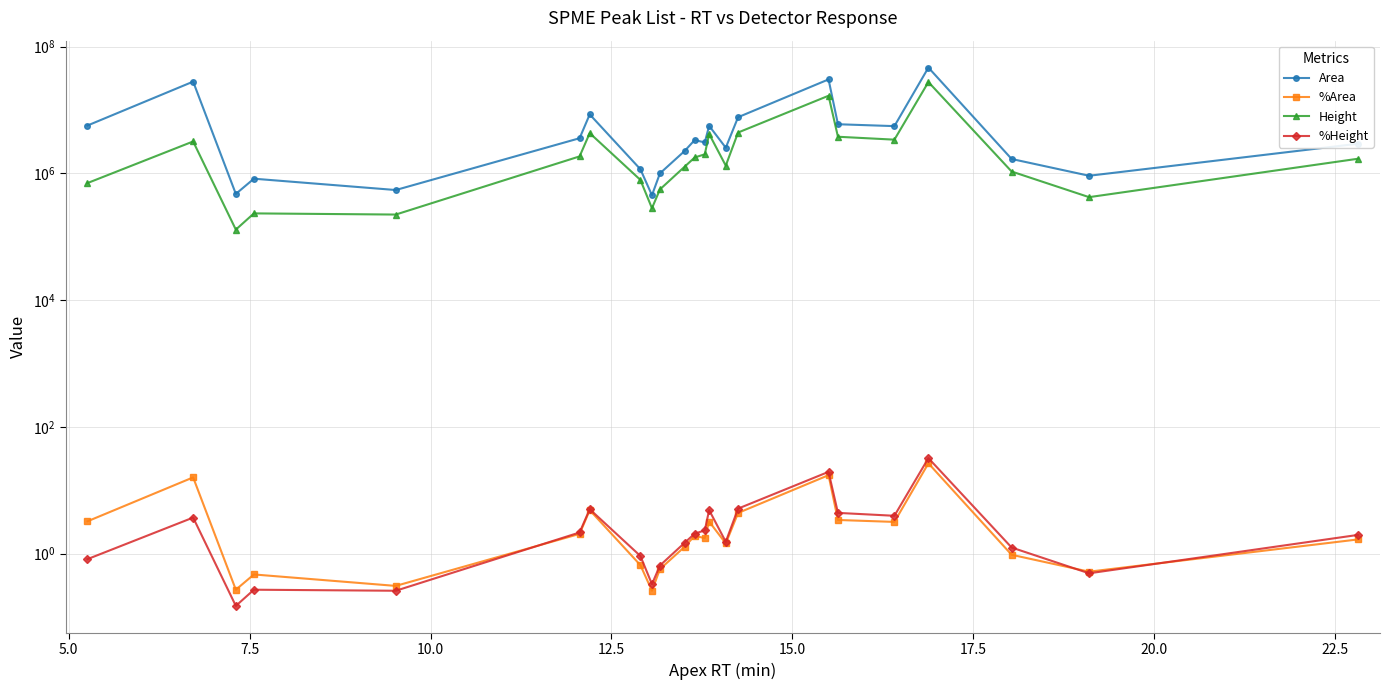

True or false: %Height and %Area cross at least once.

True